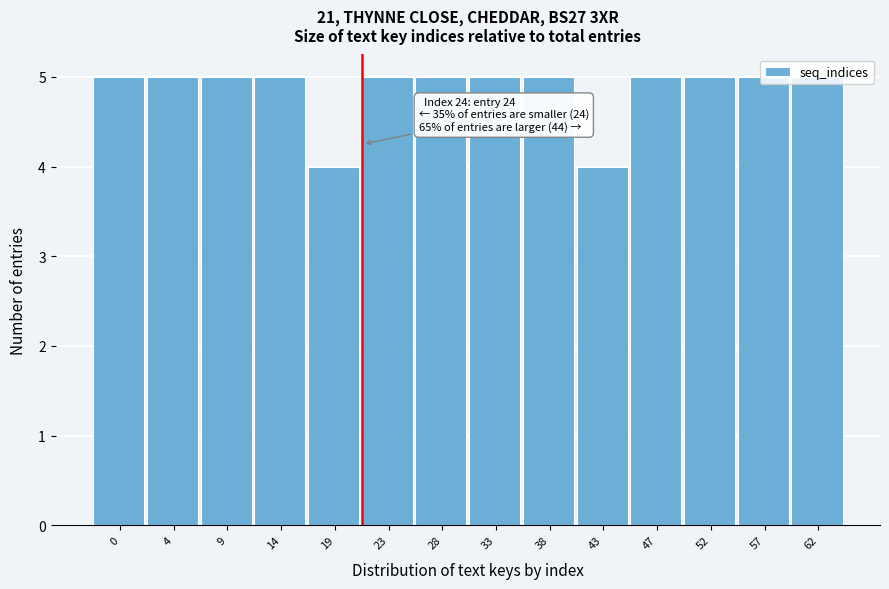

What is the value of the 1st bar from the left?

5